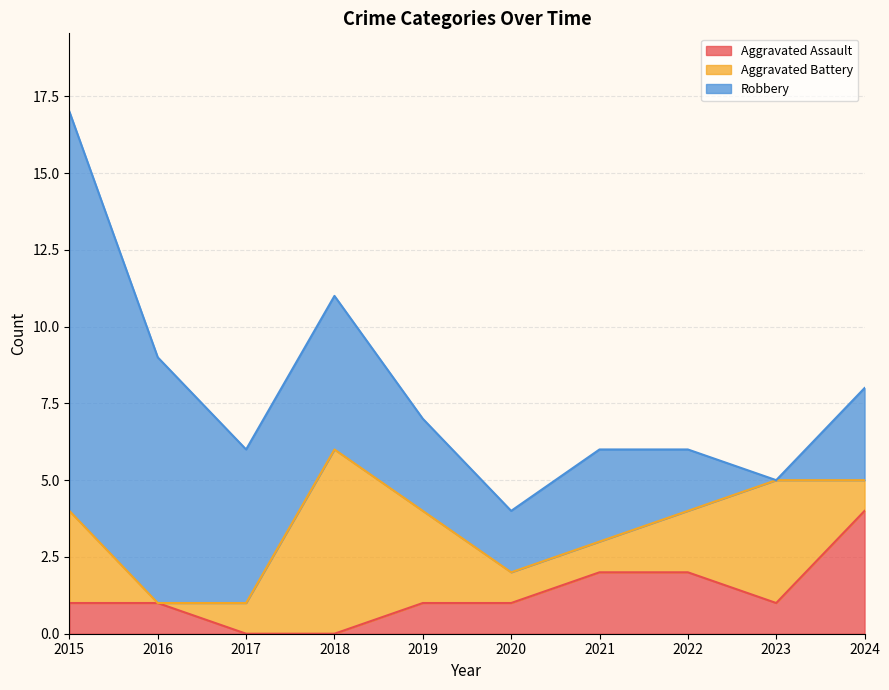

Which label corresponds to the largest value in the chart?

2015